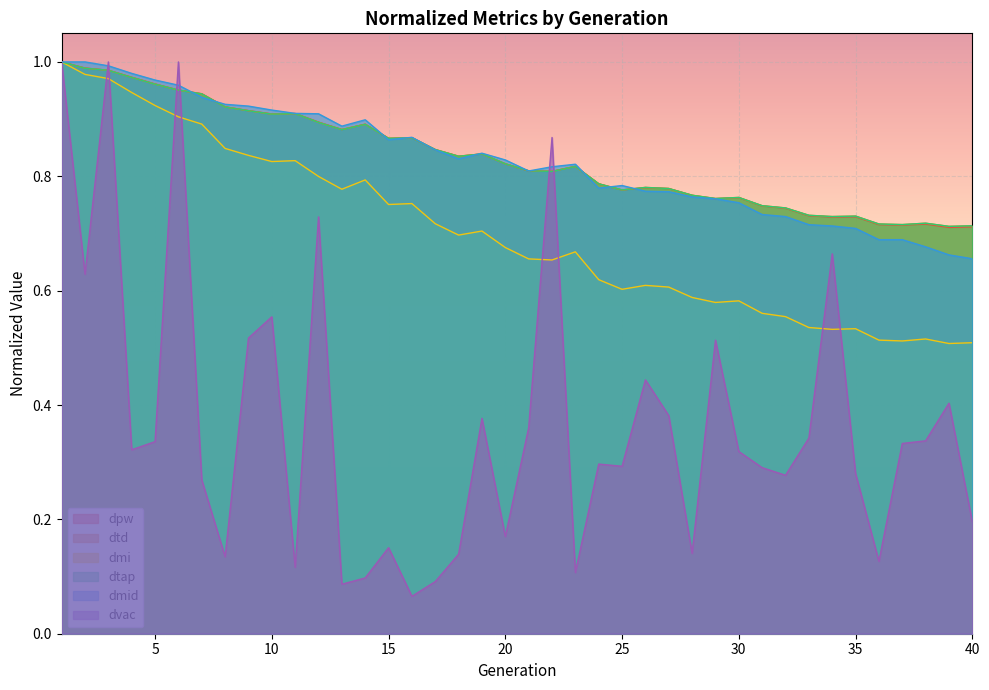

True or false: dmi and dpw intersect in this chart.

False